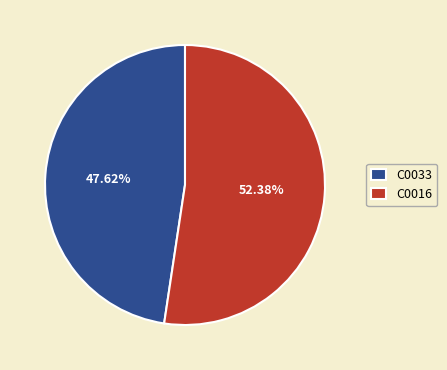

To the nearest percent, what is the average slice percentage?

50%